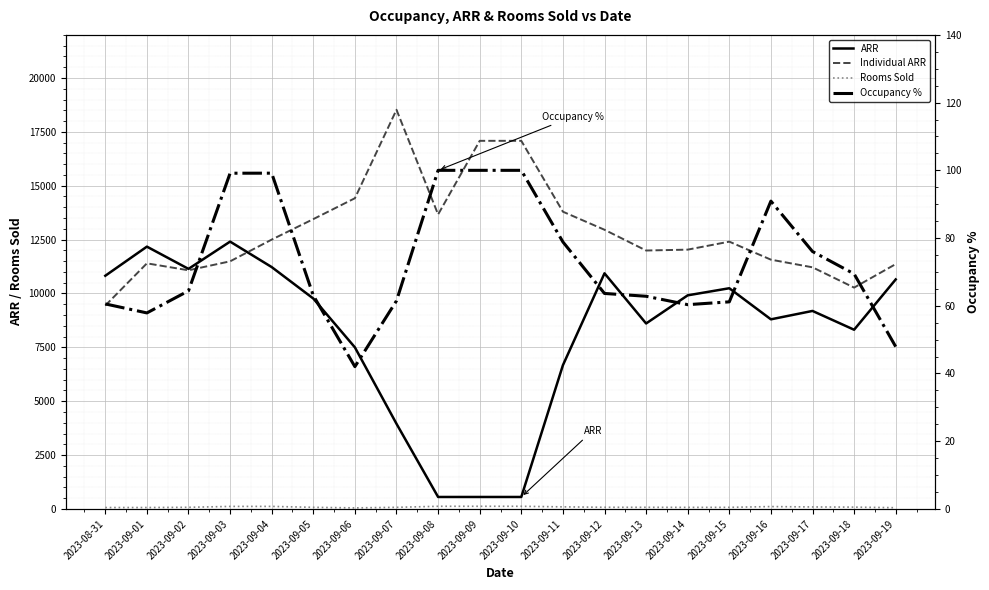

What is the difference between the second highest and second lowest values in the ARR series?

11617.8